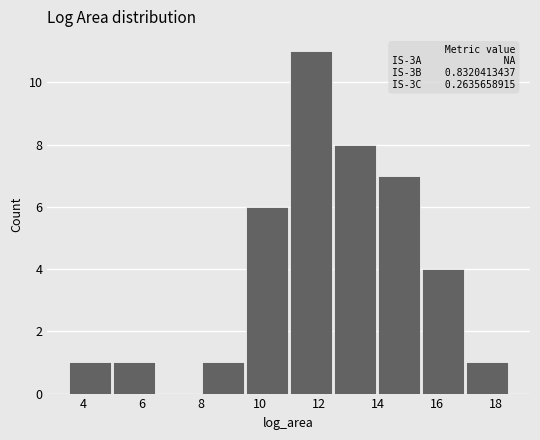

Over which range of the x-axis is the bar tallest?

11.0 to 12.4